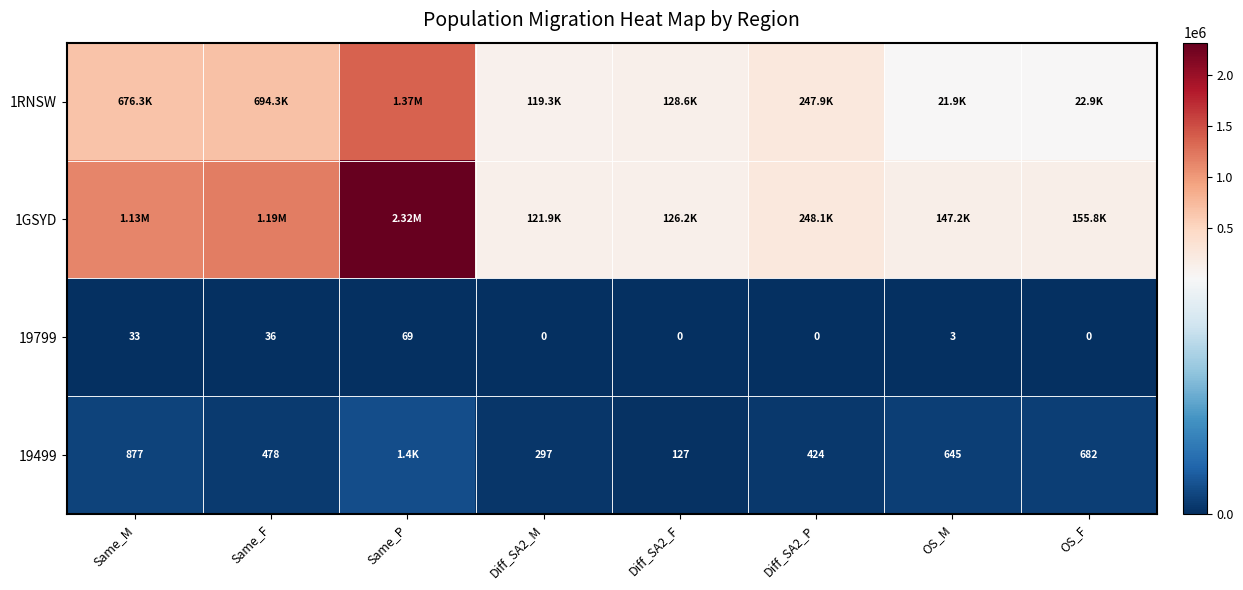

Is the value of 19799 at OS_F greater than the value of 19499 at Same_M?

No